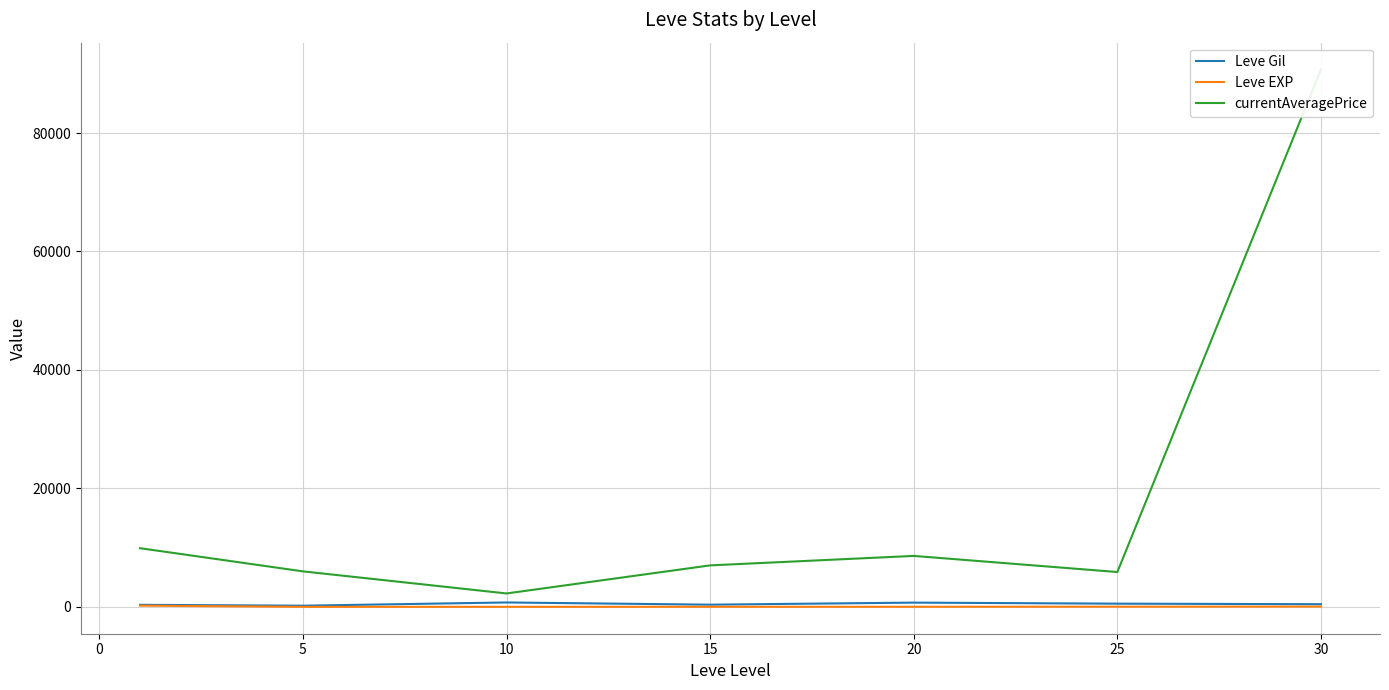

True or false: Leve Gil has a value of 373.3 at 15.

True